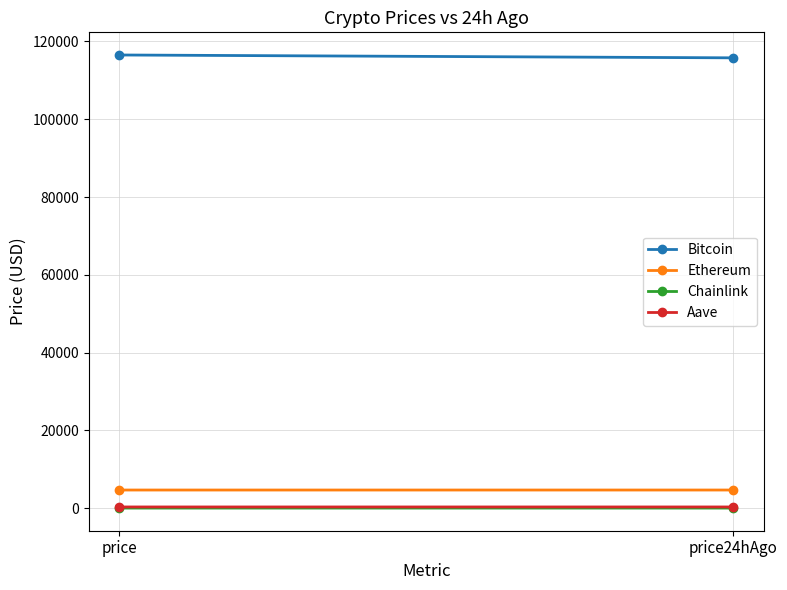

What is the value of the Ethereum point at the 1st from the left?

4663.1